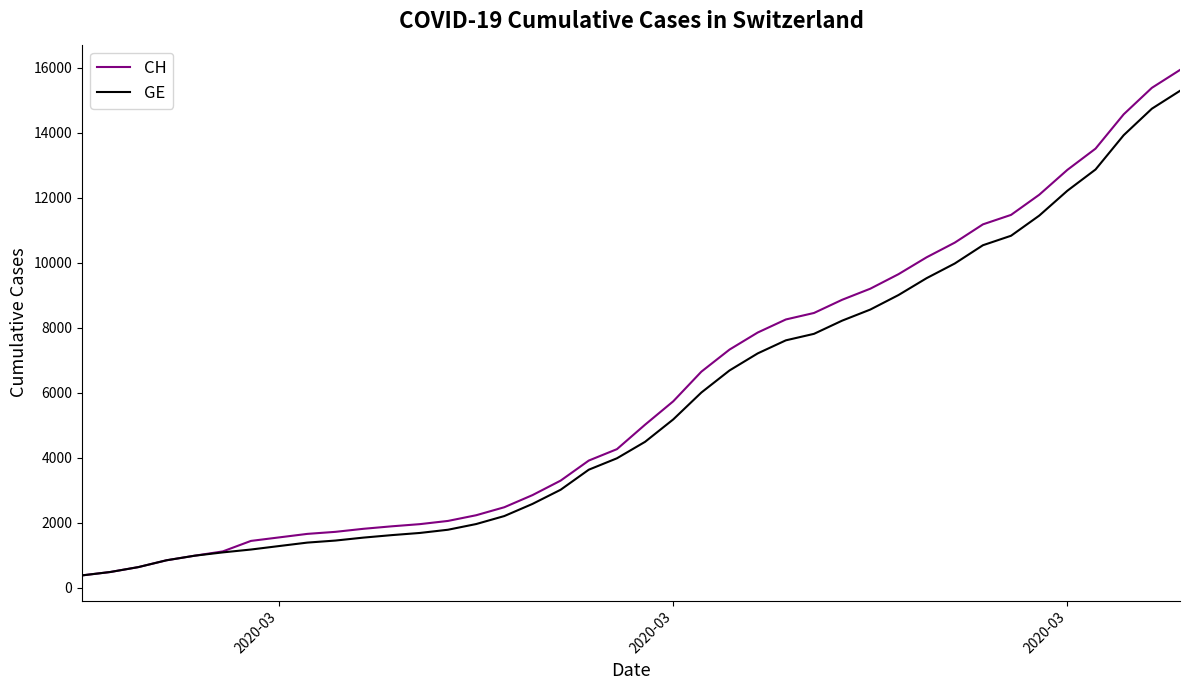

Which series has the widest spread of values?

CH